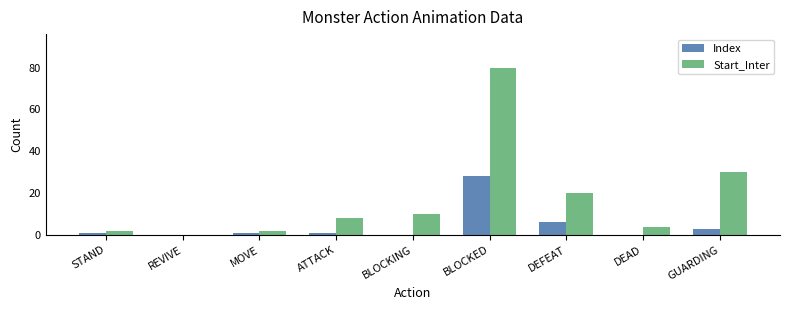

Which series has the largest total across all categories?

Start_Inter